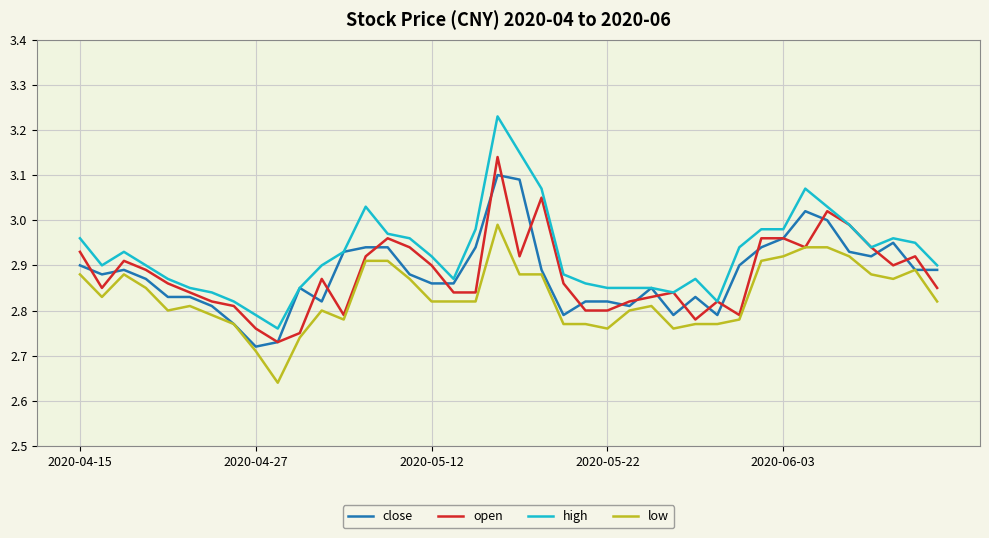

Does the chart display data point markers on the line(s)?

No